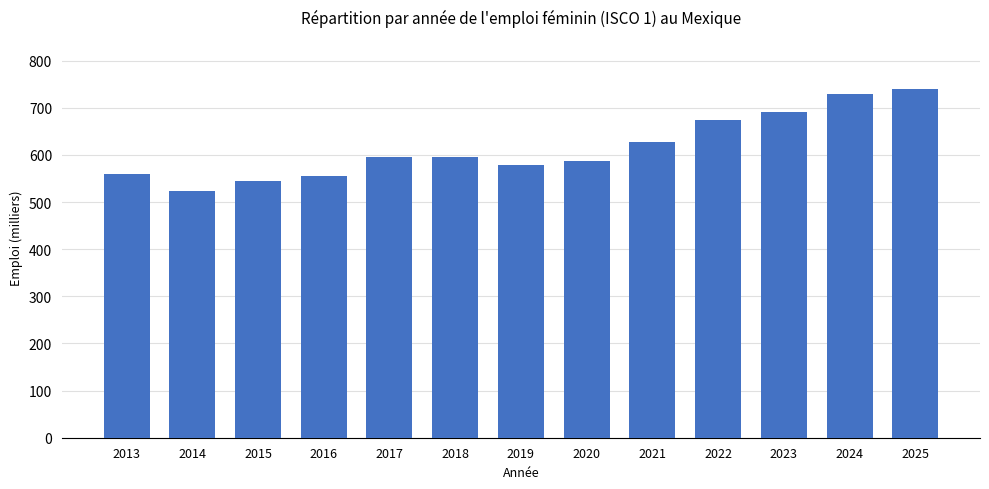

What is the sum of the values at 2023 and 2025?

1429.9